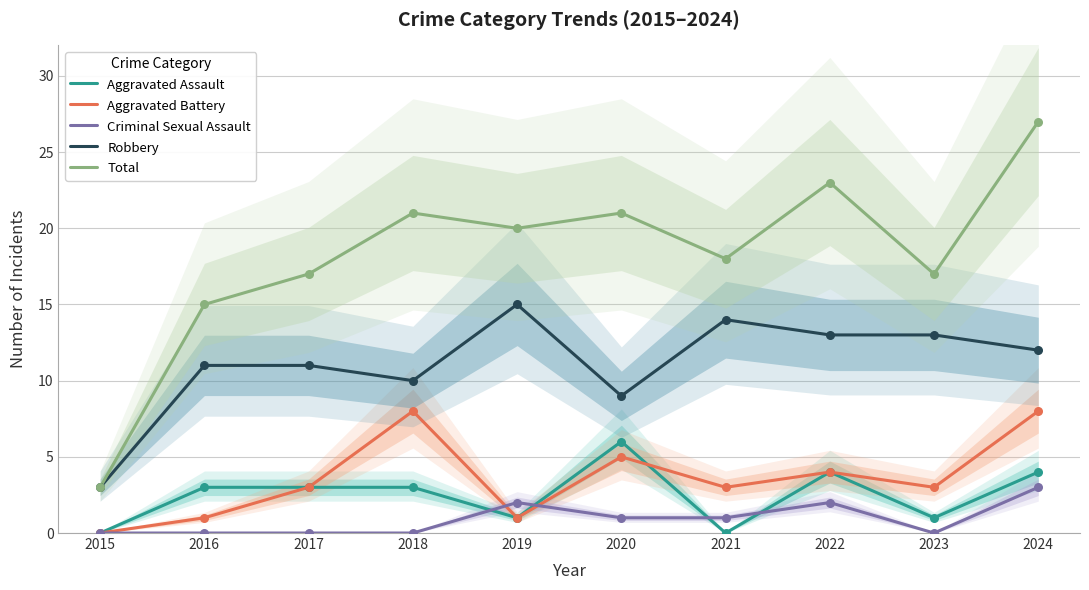

At which category is the sum across all series the highest?

2024